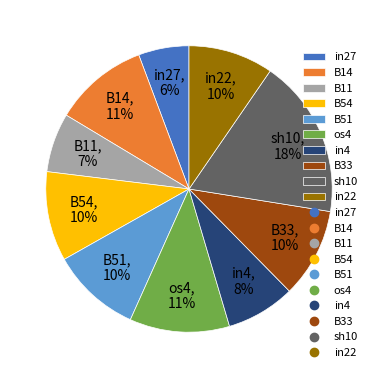

Combined, do B14 and B51 account for over 50%?

No